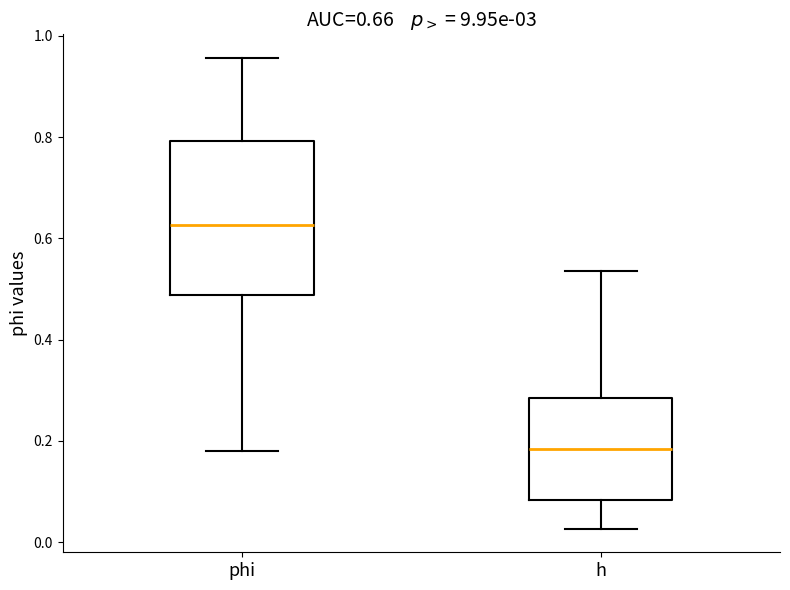

Which box's median line is the highest?

phi